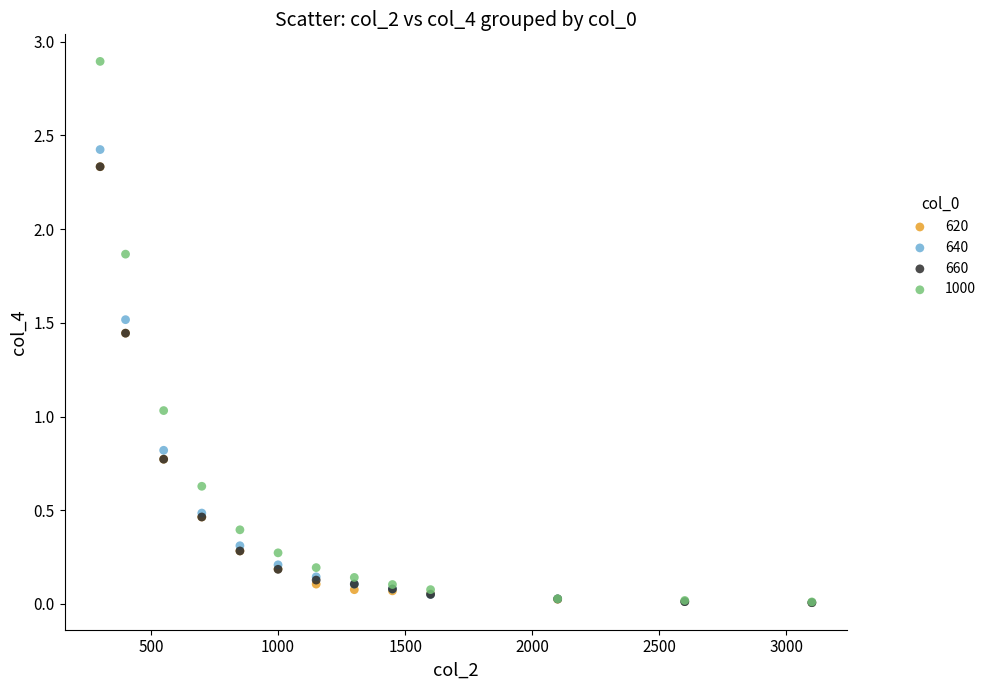

Which series has the widest spread of Y values?

1000